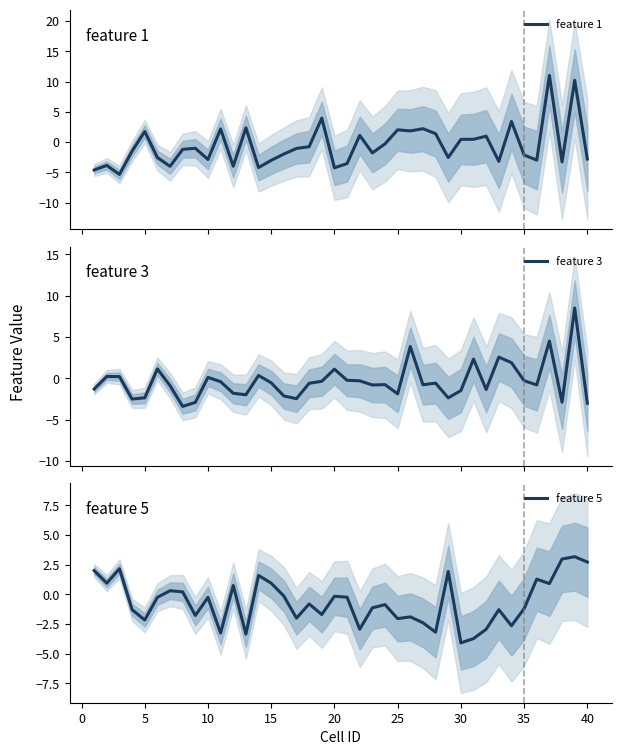

The feature 5 series shows 4.8 at 40. True or false?

False